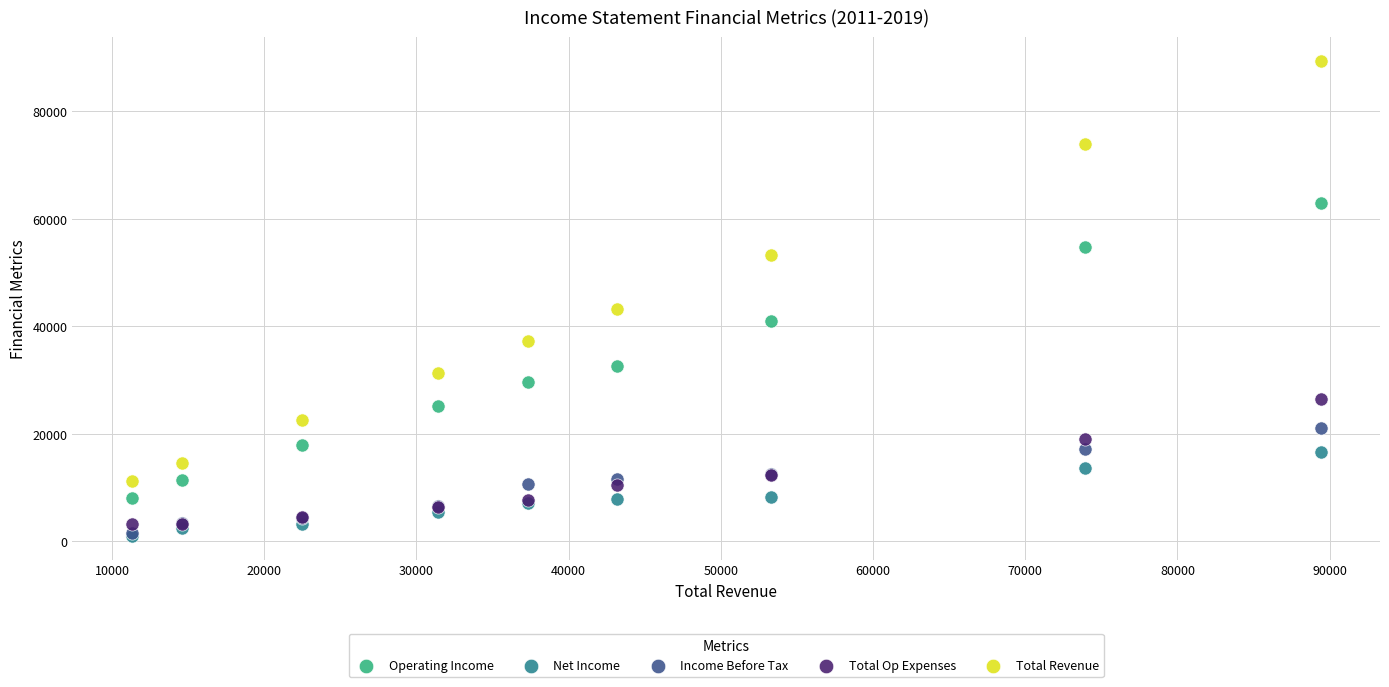

In the Operating Income series, what Y value is closest to 35500?

32700